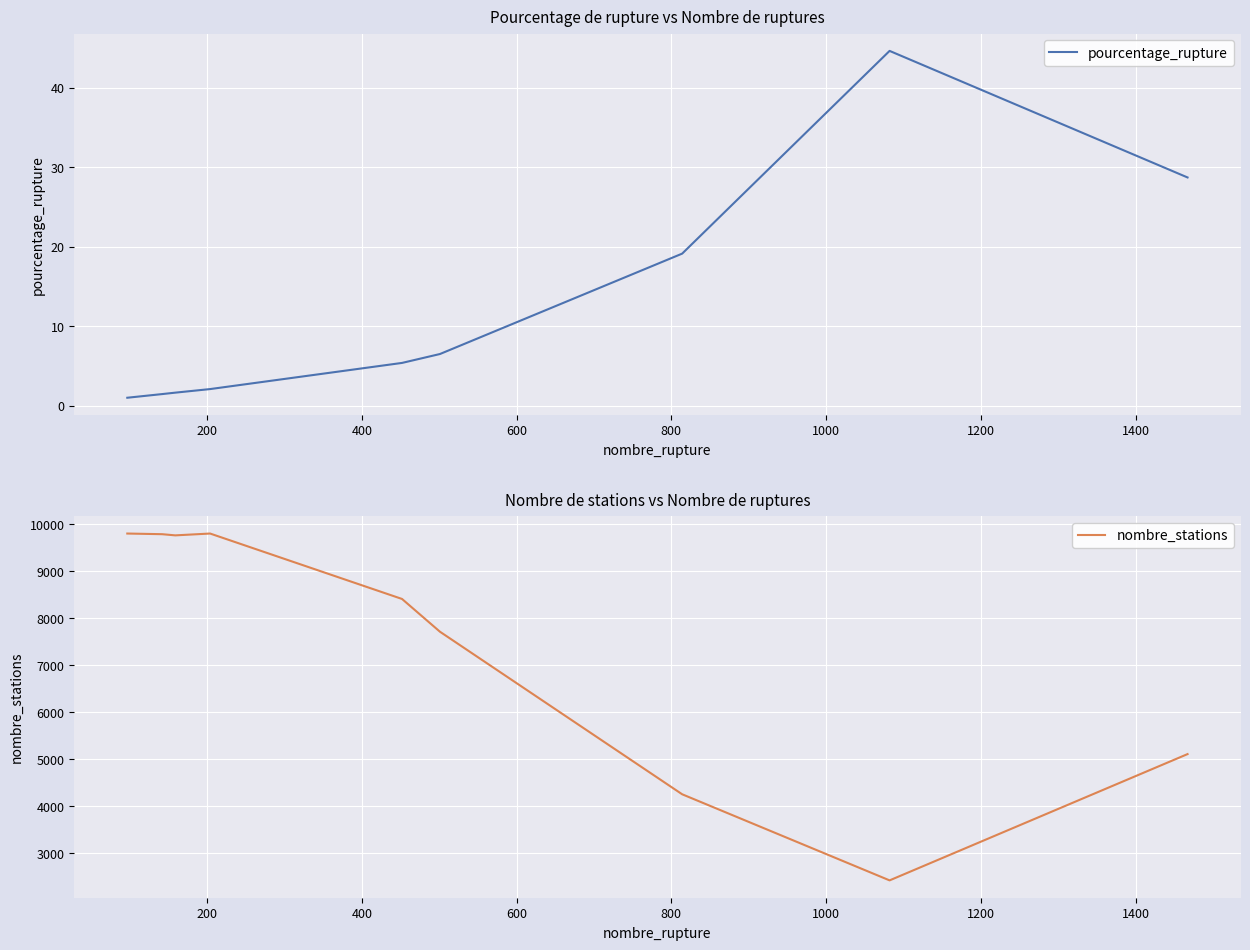

What is the maximum value shown in the chart?

9805.0